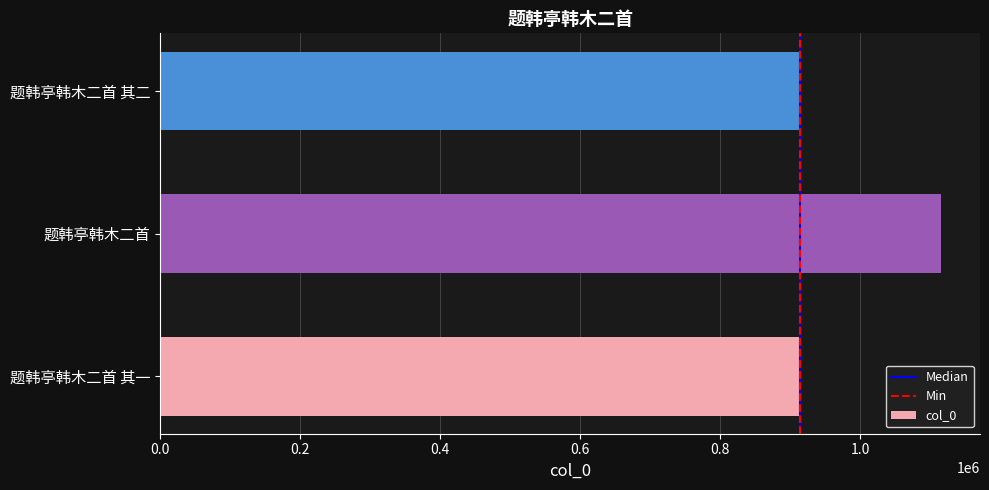

Approximately how many times larger is the value at 题韩亭韩木二首 其一 compared to 题韩亭韩木二首?

0.8